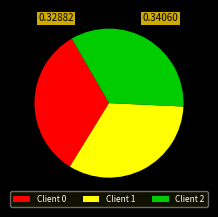

Do Client 2 and Client 0 together represent more than half of the pie?

Yes